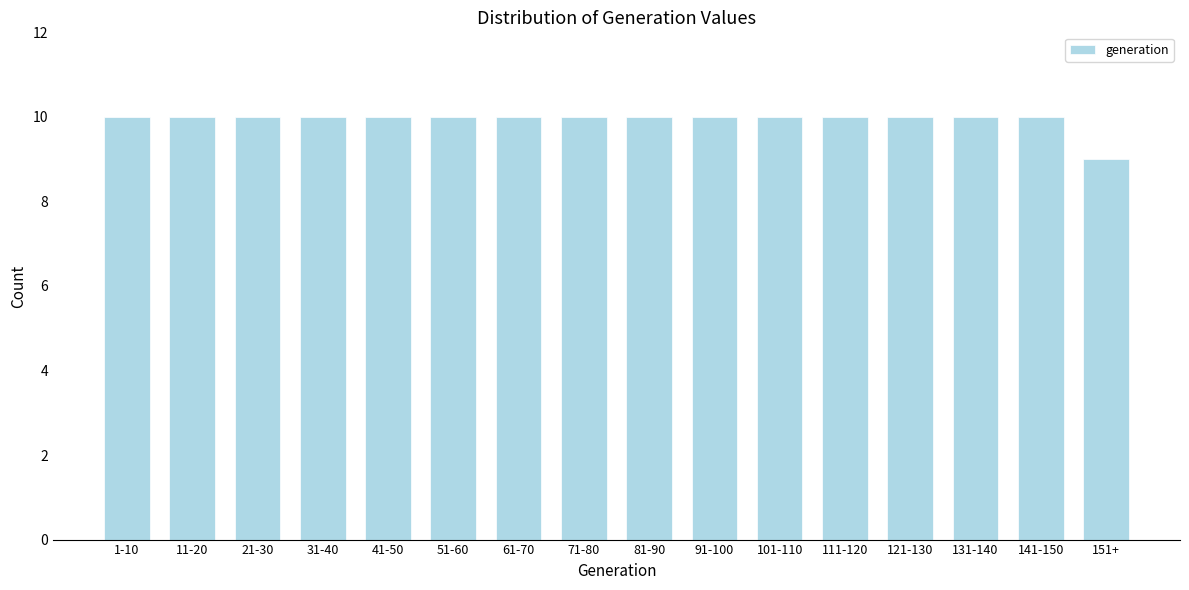

Reading left to right, what are all the values shown in this chart?

1-10=10	11-20=10	21-30=10	31-40=10	41-50=10	51-60=10	61-70=10	71-80=10	81-90=10	91-100=10	101-110=10	111-120=10	121-130=10	131-140=10	141-150=10	151+=9